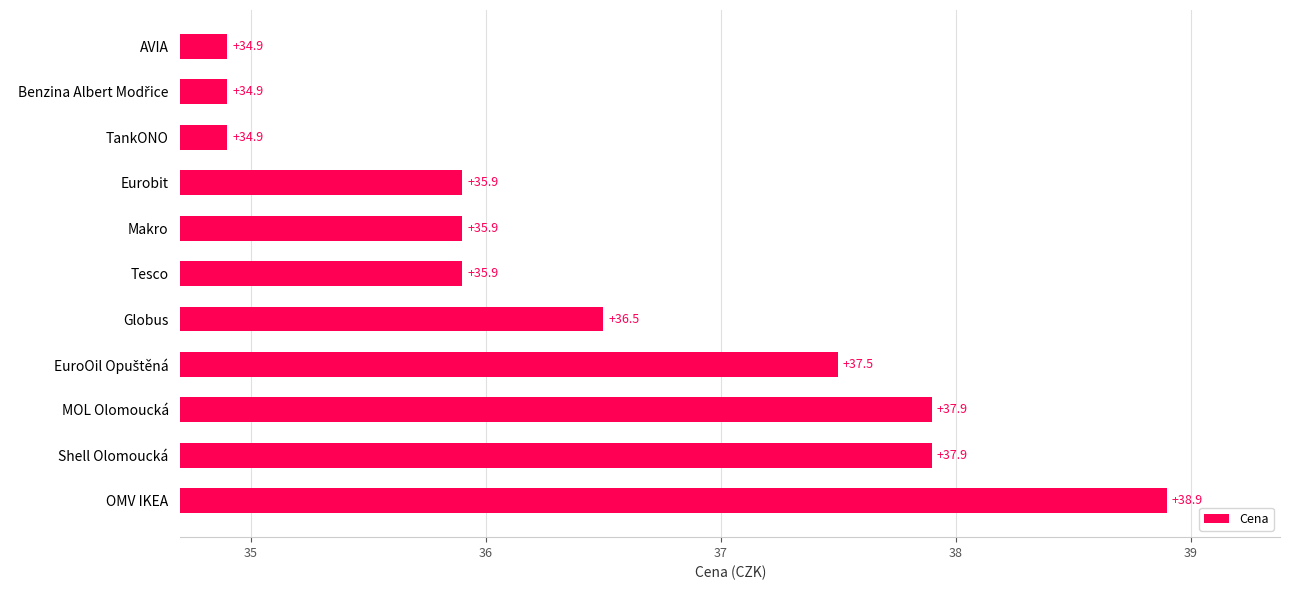

Count the number of data series in this chart.

1